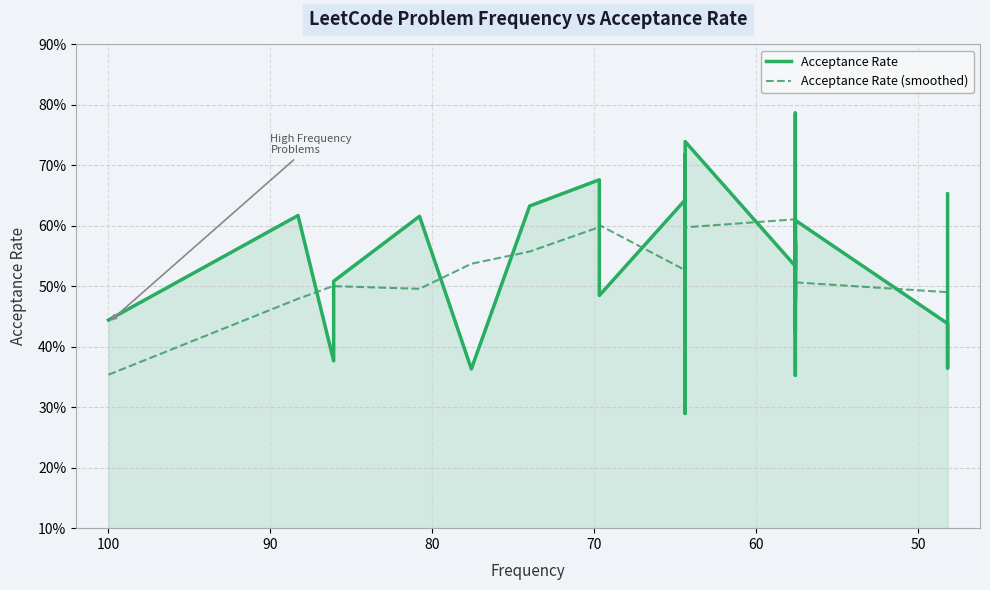

True or false: Acceptance Rate (smoothed) has more than 1 points higher than both neighbors.

True